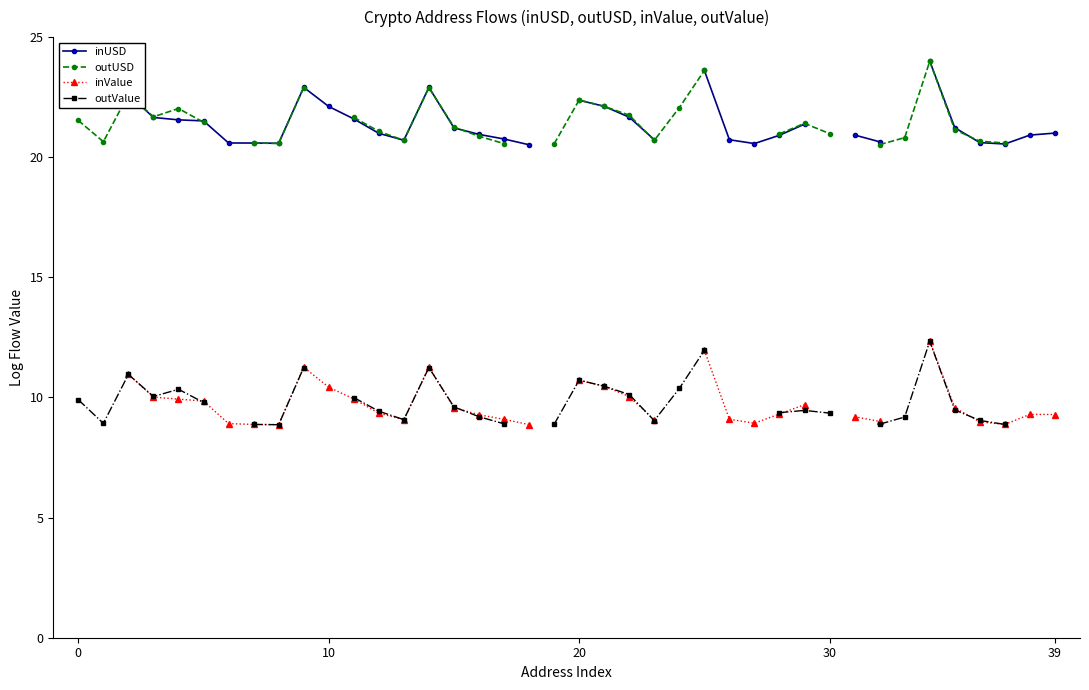

What is the label of the 17th point from the left?

16